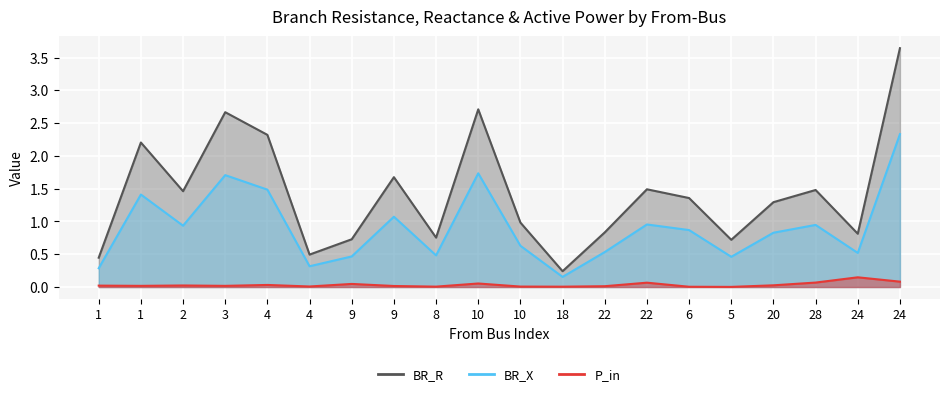

Which series changed the most between 1 and 18?

BR_R